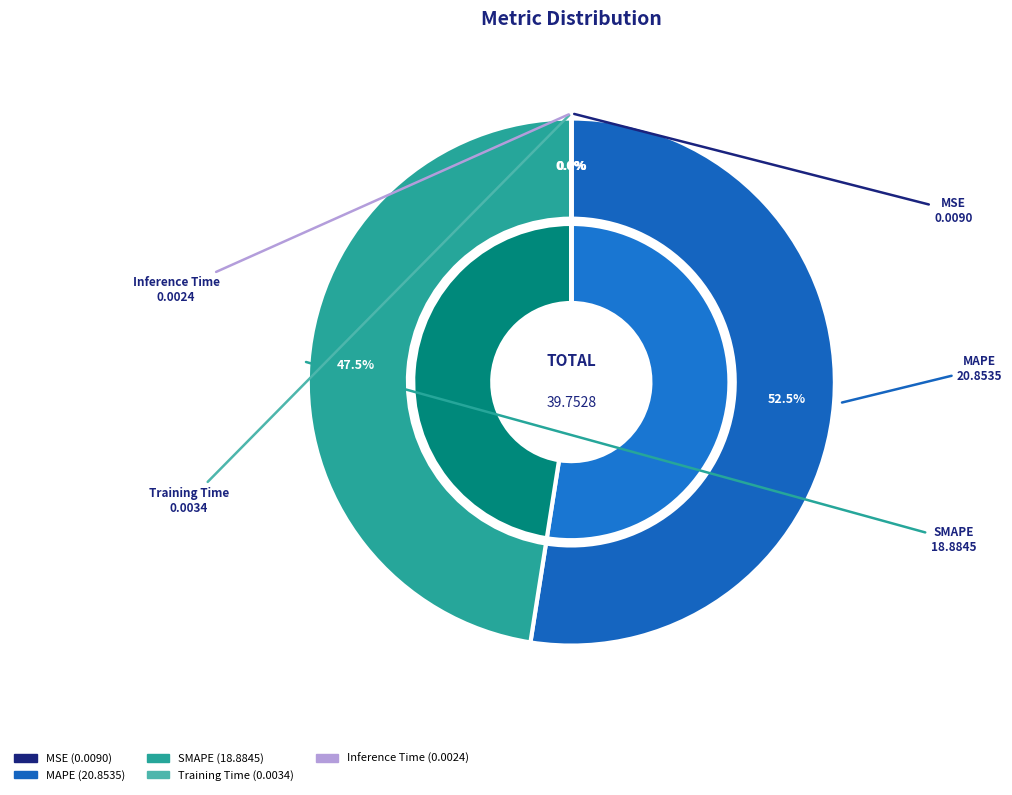

Count the number of slices in the pie.

5